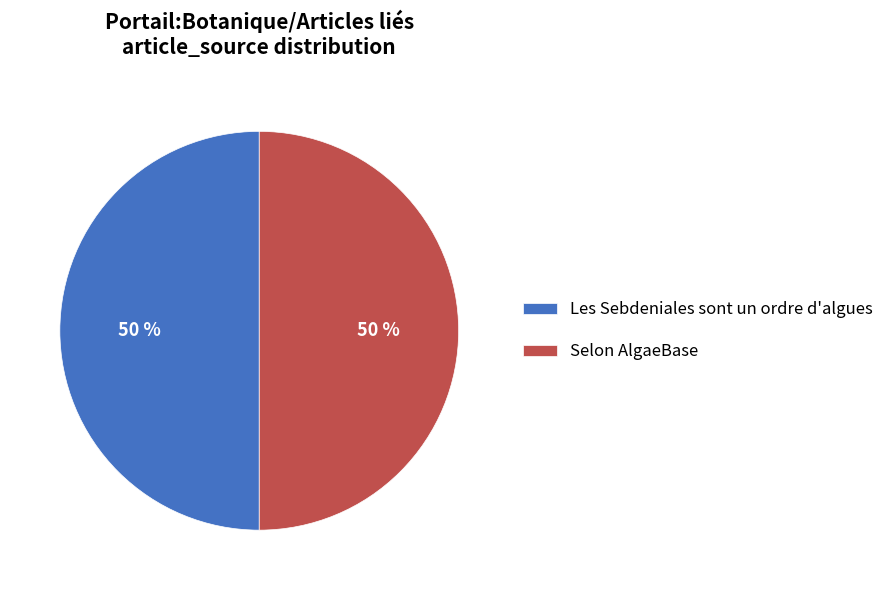

Approximately how many times larger is the value at Selon AlgaeBase compared to Les Sebdeniales sont un ordre d'algues?

1.0